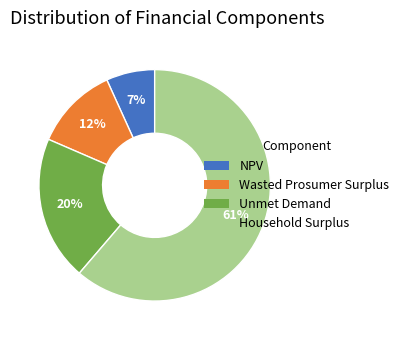

Is the sum of Household Surplus and Unmet Demand greater than half?

Yes